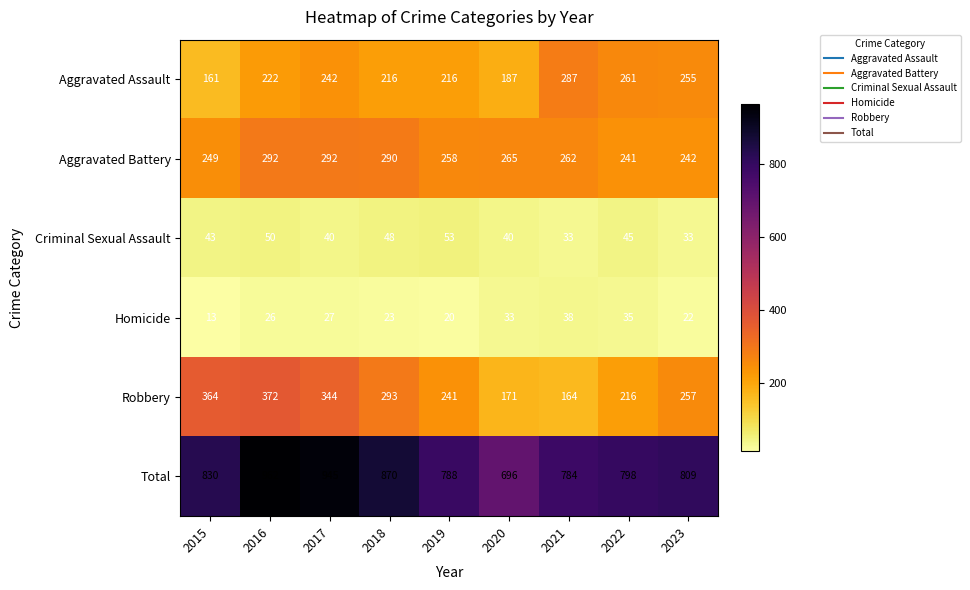

Which series has the largest total across all categories?

Total